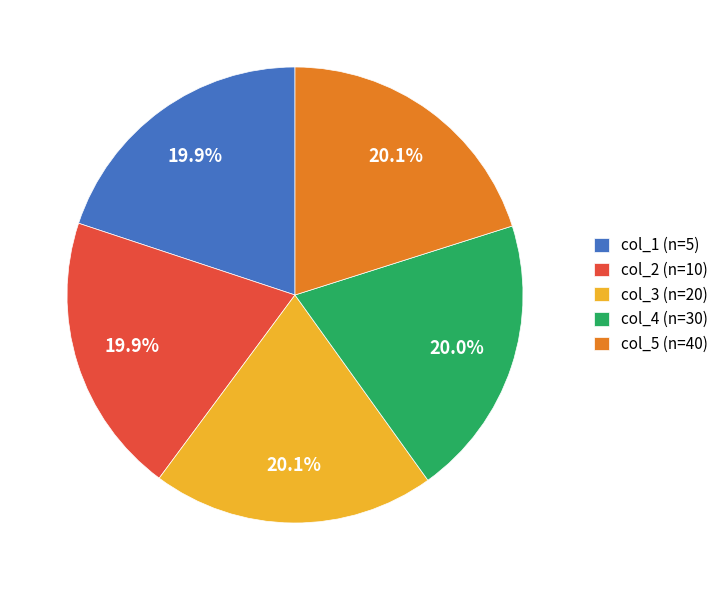

How many slices are in this pie chart?

5